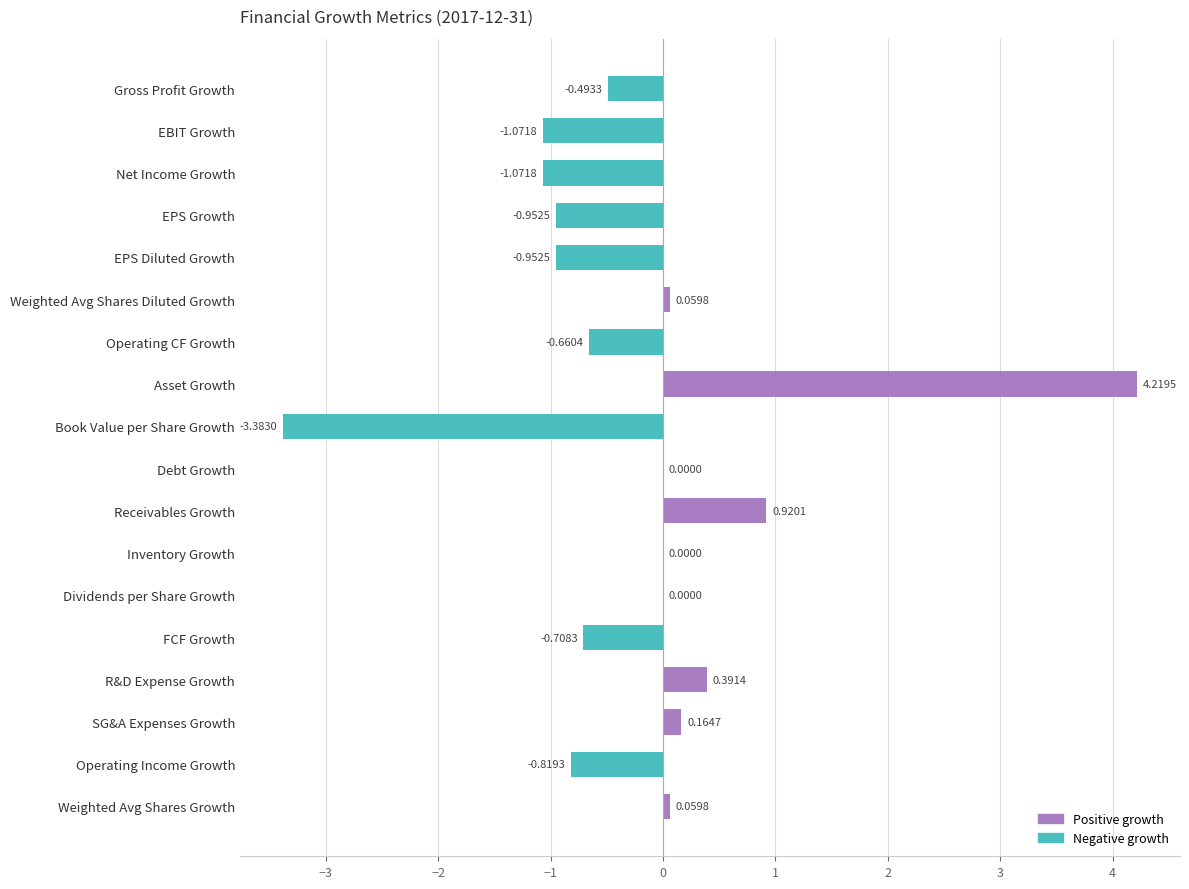

What is the change in value from EPS Growth to Inventory Growth?

+1.0